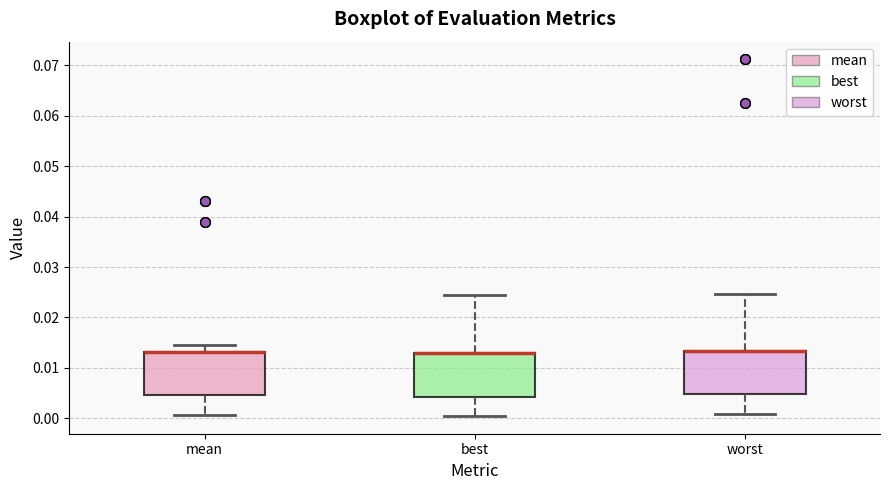

Reading left to right, transcribe this box plot: for each box, give where its median line is, the range the box spans, and where its two whiskers end, as read against the y-axis. The values are not printed on the chart, so give them approximately, as read against the axis.

mean: median 0.013 (drawn on the box's upper edge), box 0.005 to 0.013, whiskers 0.001 to 0.015
best: median 0.013 (drawn on the box's upper edge), box 0.004 to 0.013, whiskers 0.000 to 0.024
worst: median 0.013 (drawn on the box's upper edge), box 0.005 to 0.013, whiskers 0.001 to 0.025